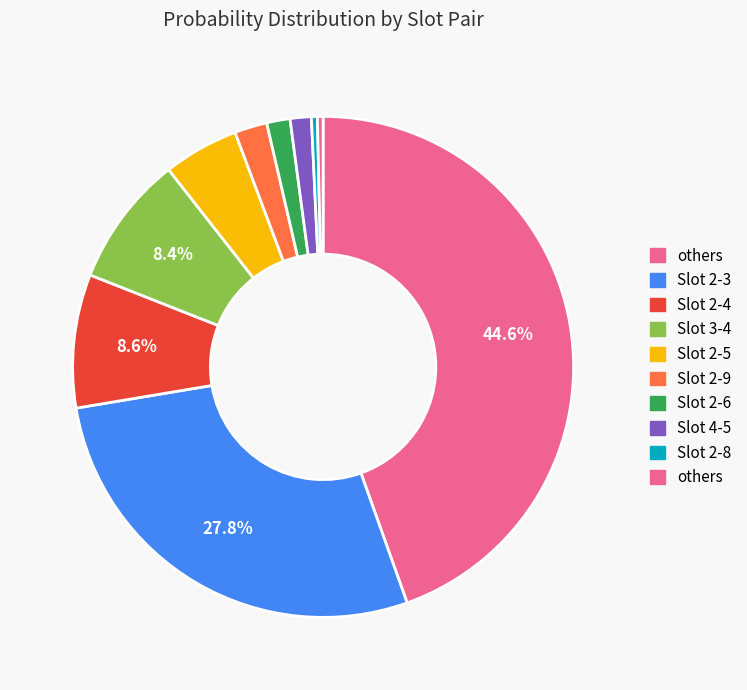

How many segments does this pie chart have?

10